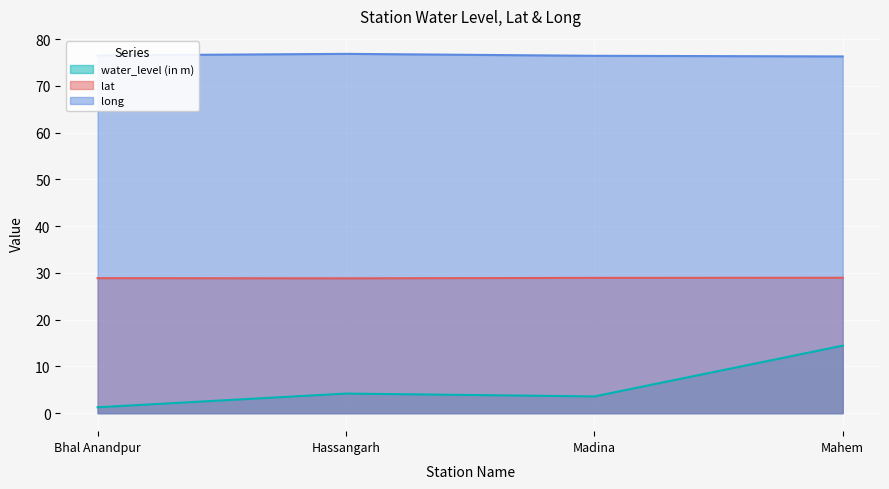

What is the average value of the long series?

76.5